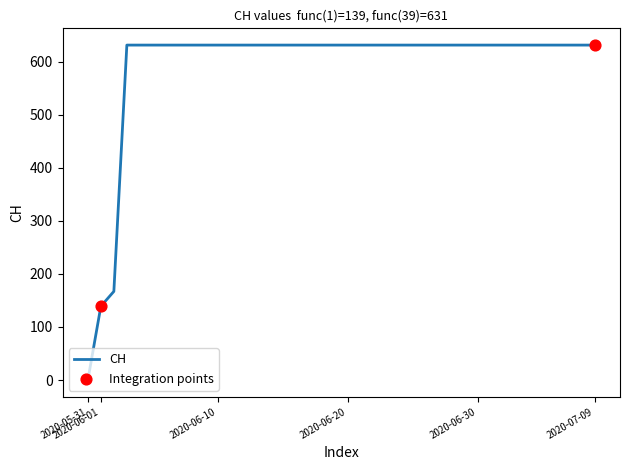

What is the greatest value displayed?

631